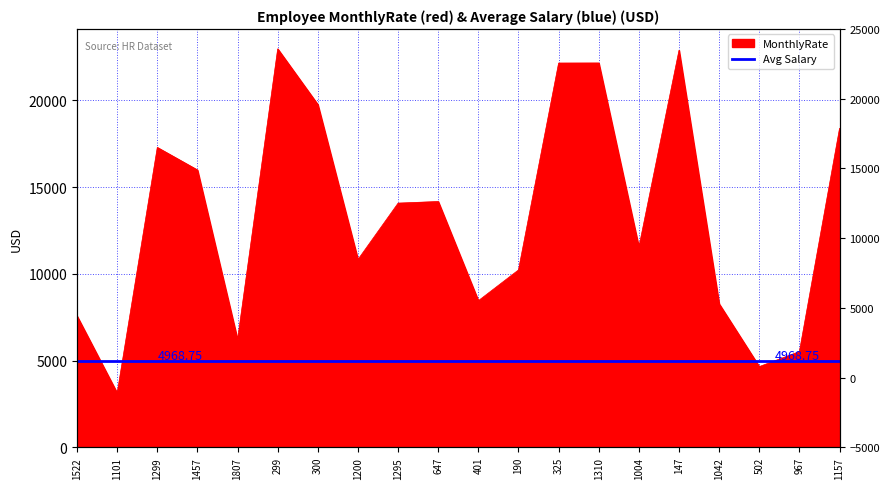

How many data points are above 14075?

9